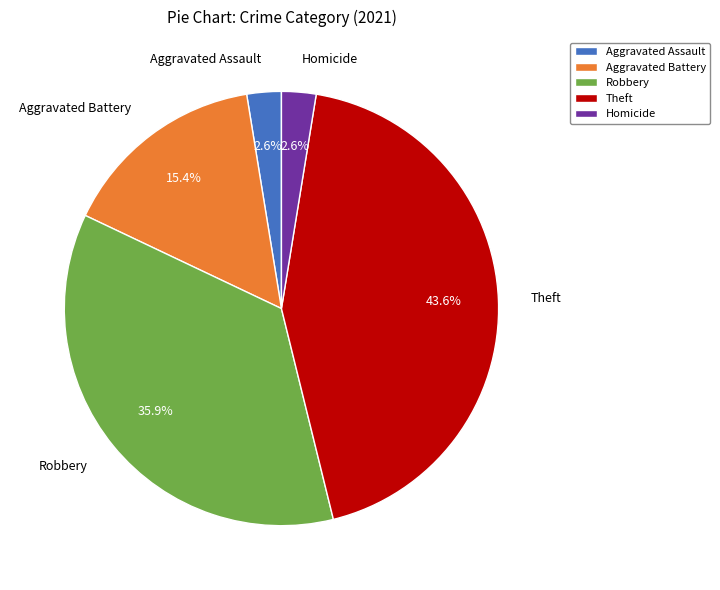

Between Homicide and Theft, which is larger?

Theft